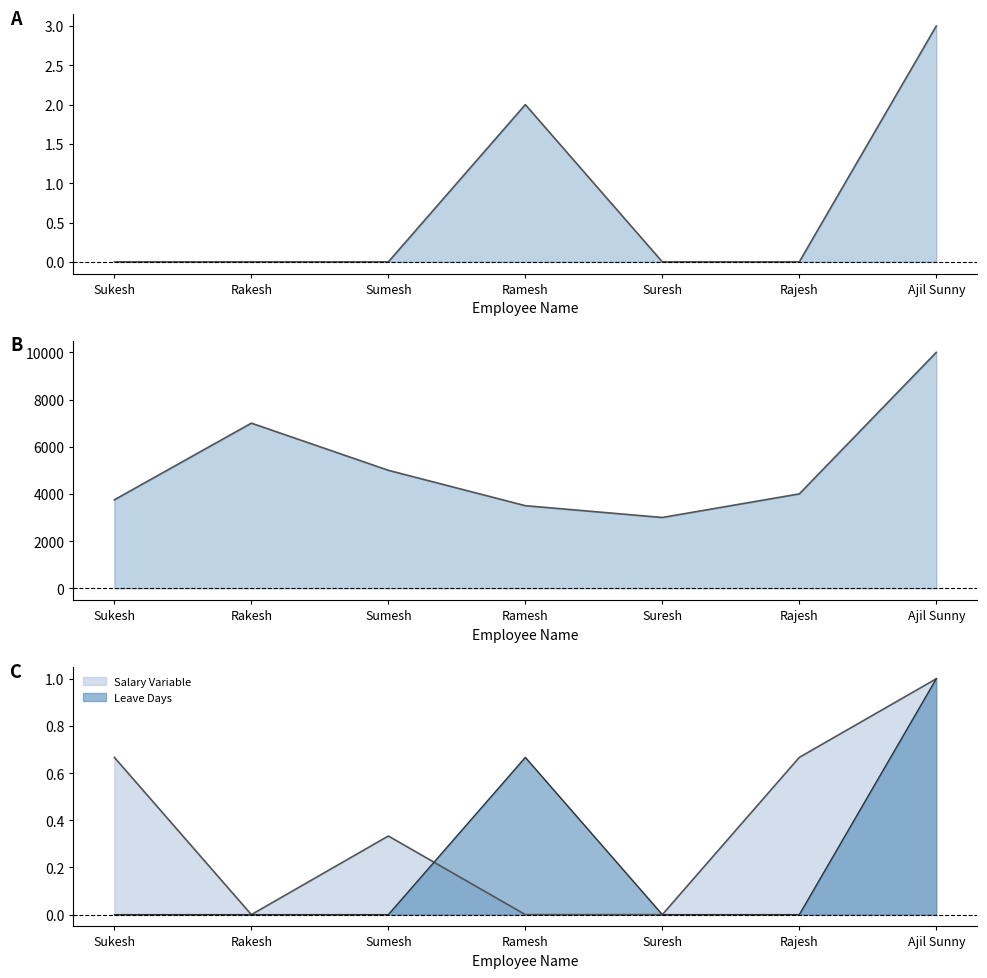

At how many categories does at least one series exceed 3888?

4